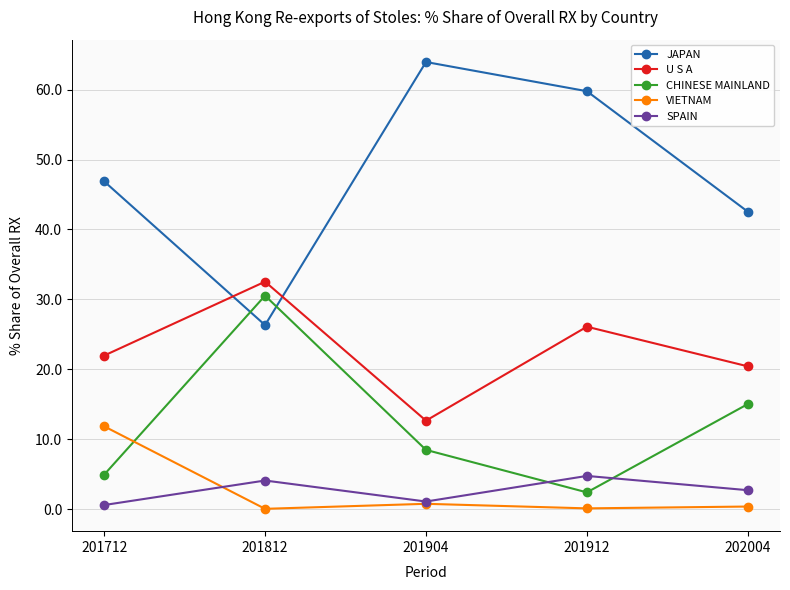

True or false: U S A and SPAIN intersect in this chart.

False